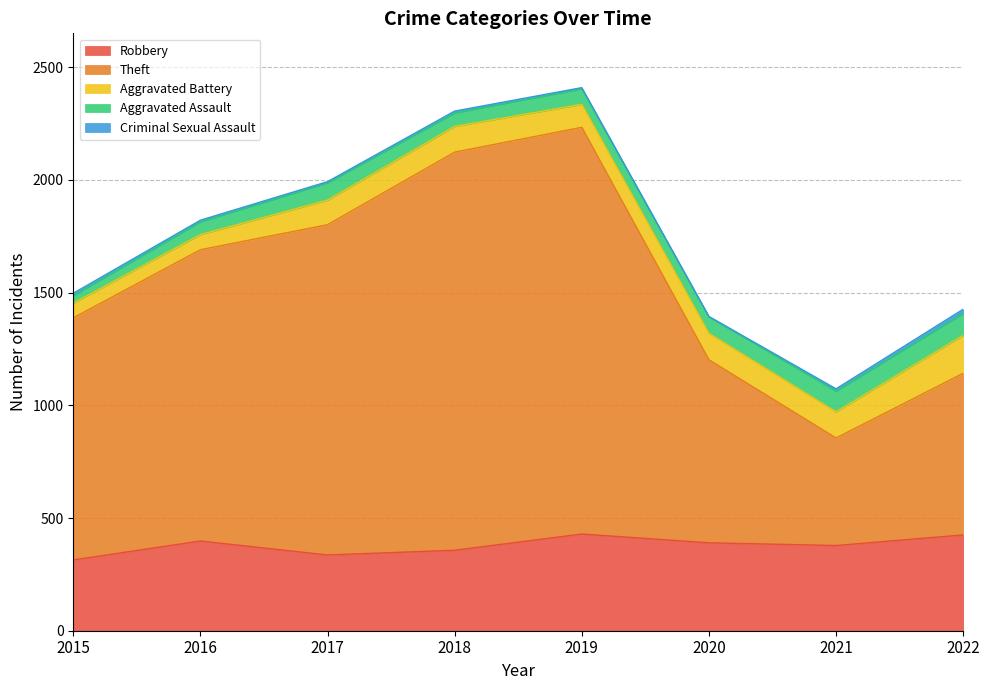

What is the value of the Theft point at the 2nd from the left?

1292